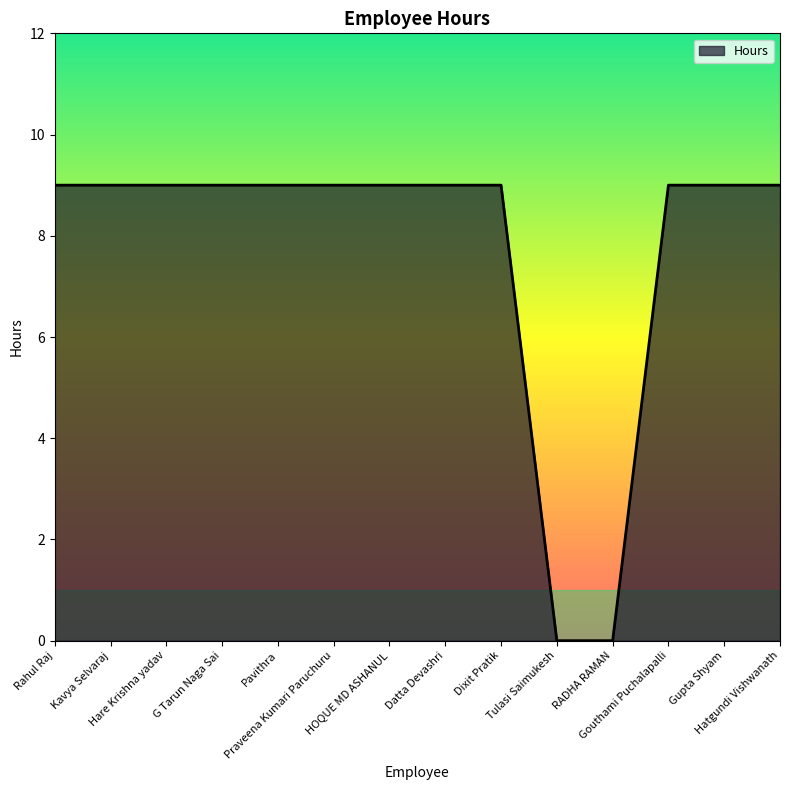

Approximately how many times larger is the value at G Tarun Naga Sai compared to Gouthami Puchalapalli?

1.0